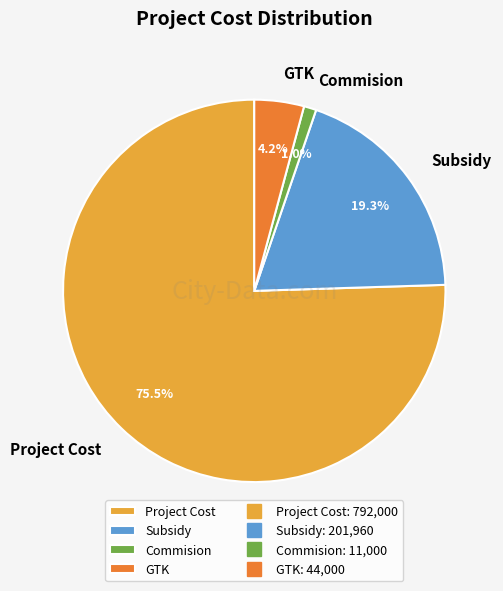

What percentage is the GTK slice, to the nearest percent?

4%